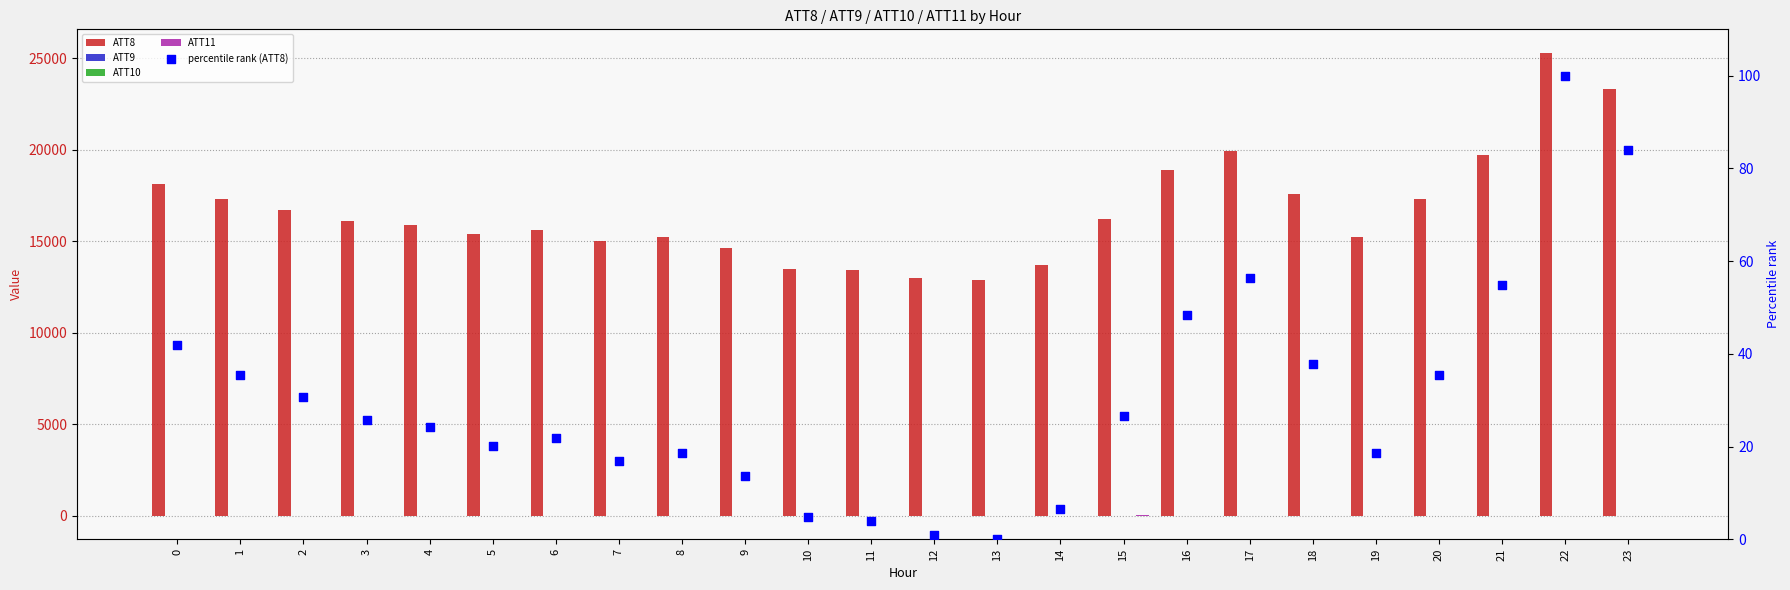

Which series contains the highest Y value?

ATT8